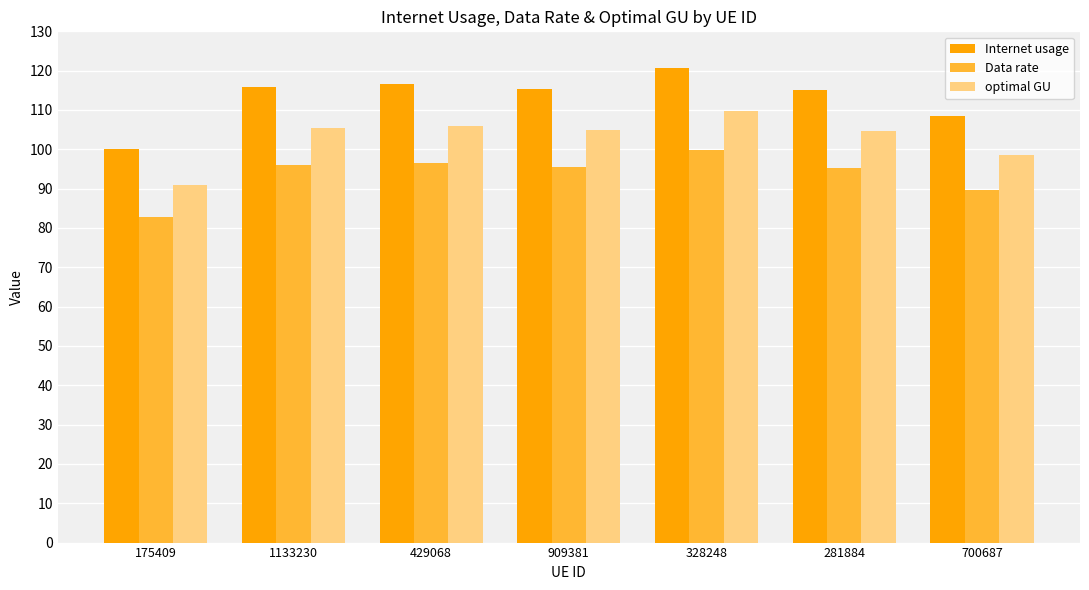

What is the difference between the highest and lowest values at 429068?

20.1